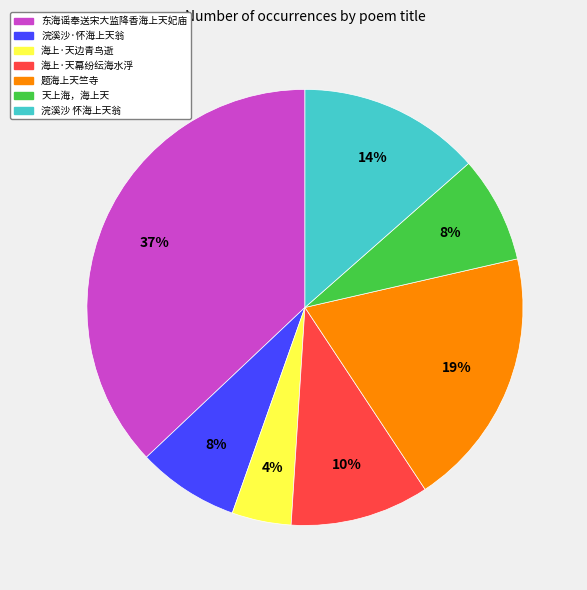

Is it true that 天上海，海上天 is 22% of the pie?

False